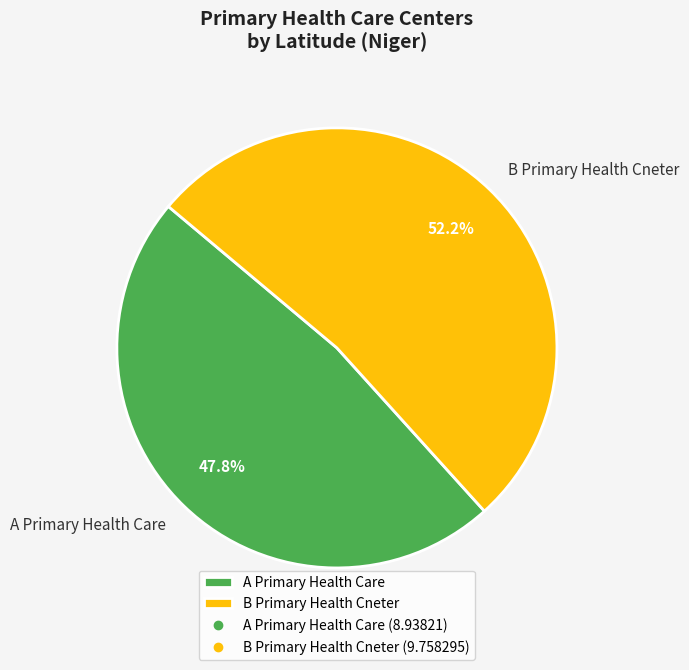

True or false: A Primary Health Care accounts for 63% of the total.

False